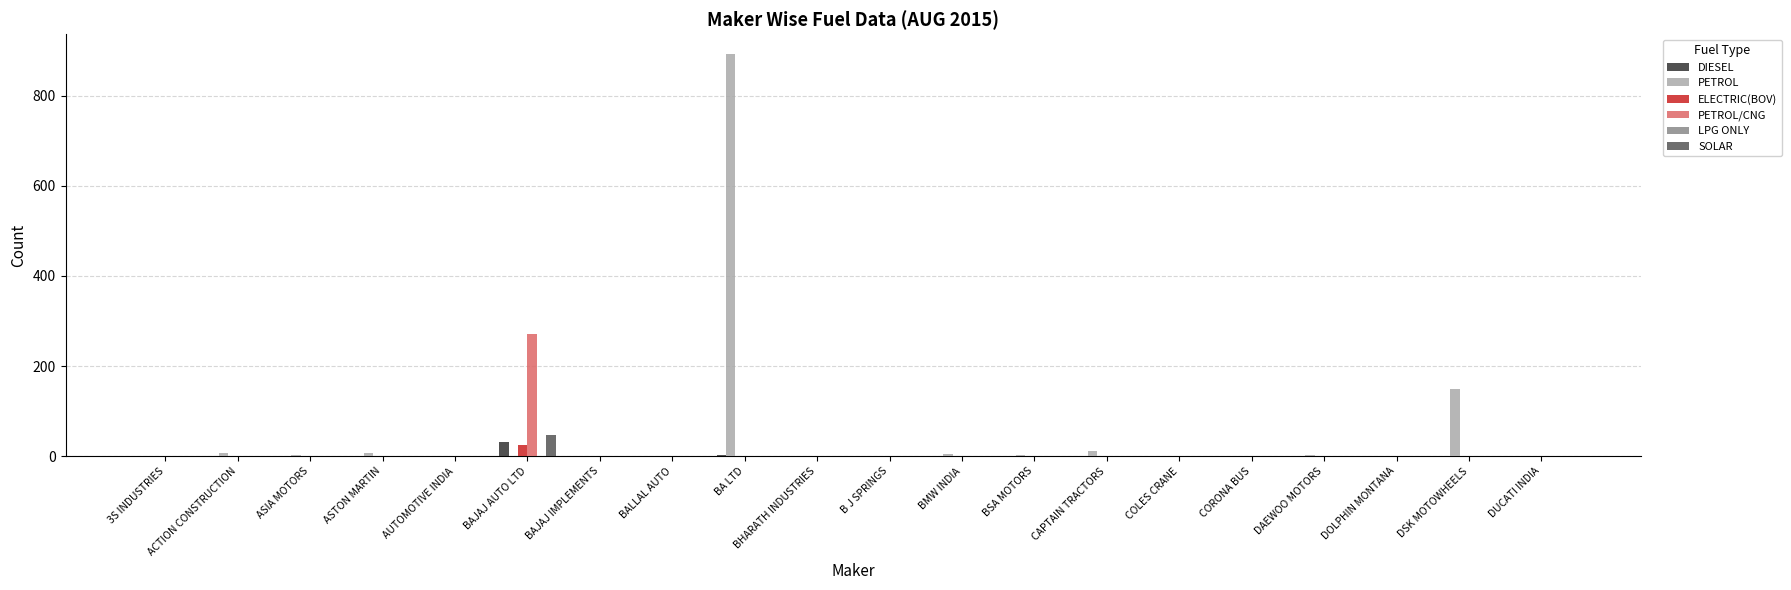

How many data points does each series have?

20